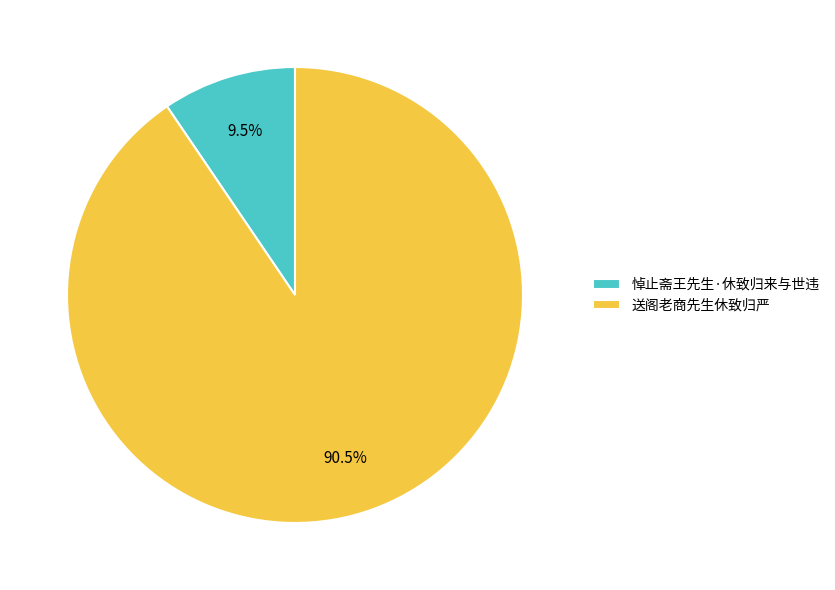

Is 悼止斋王先生·休致归来与世违 the majority of the pie?

No